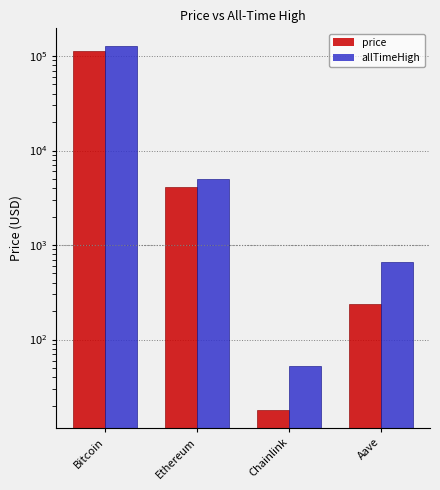

What is the difference between the price values at Bitcoin and Chainlink?

113594.9